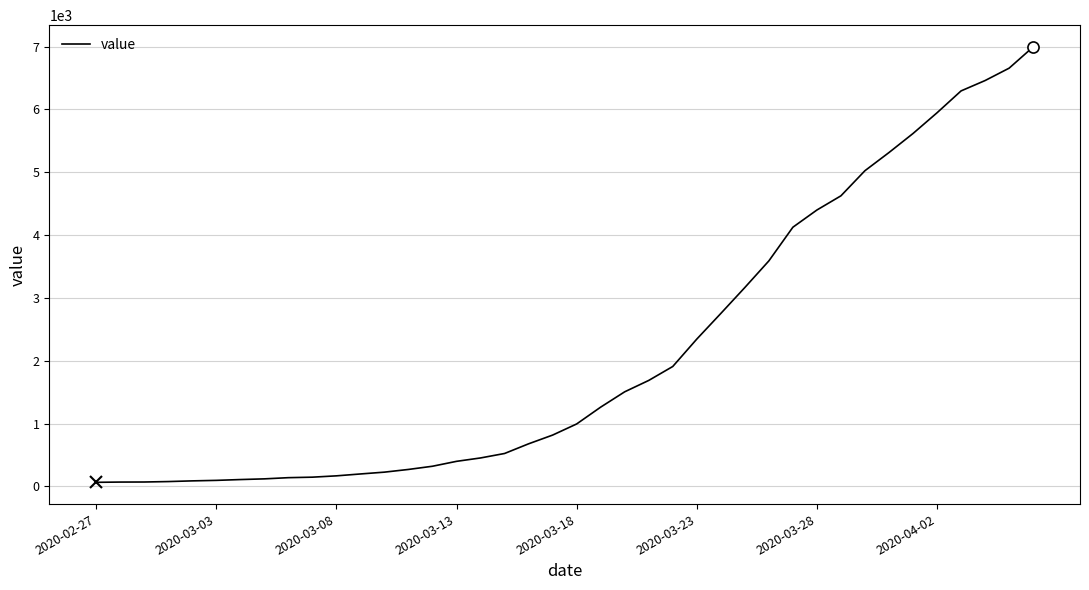

What is the greatest value displayed?

6995